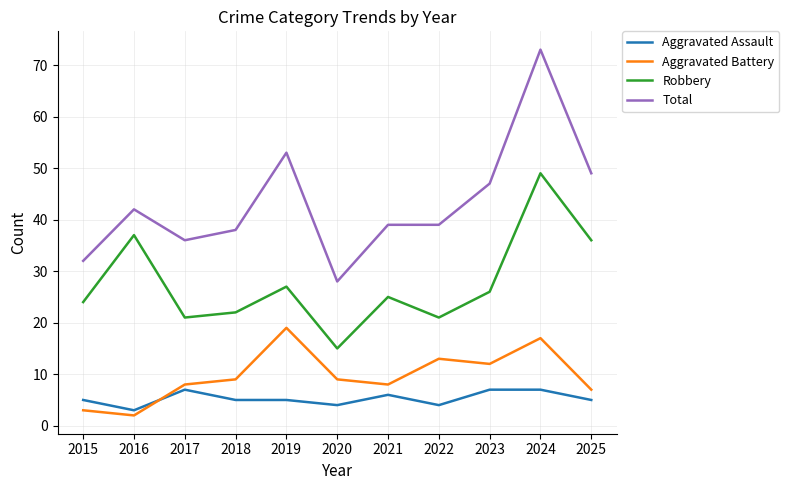

Which series has the largest range (max minus min)?

Total